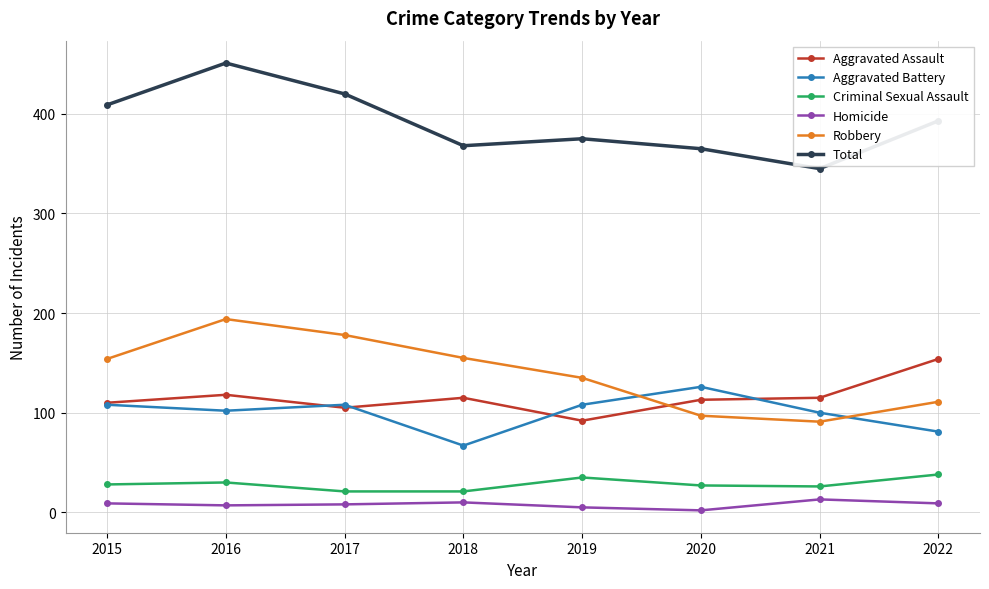

What is the minimum value shown in the chart?

2